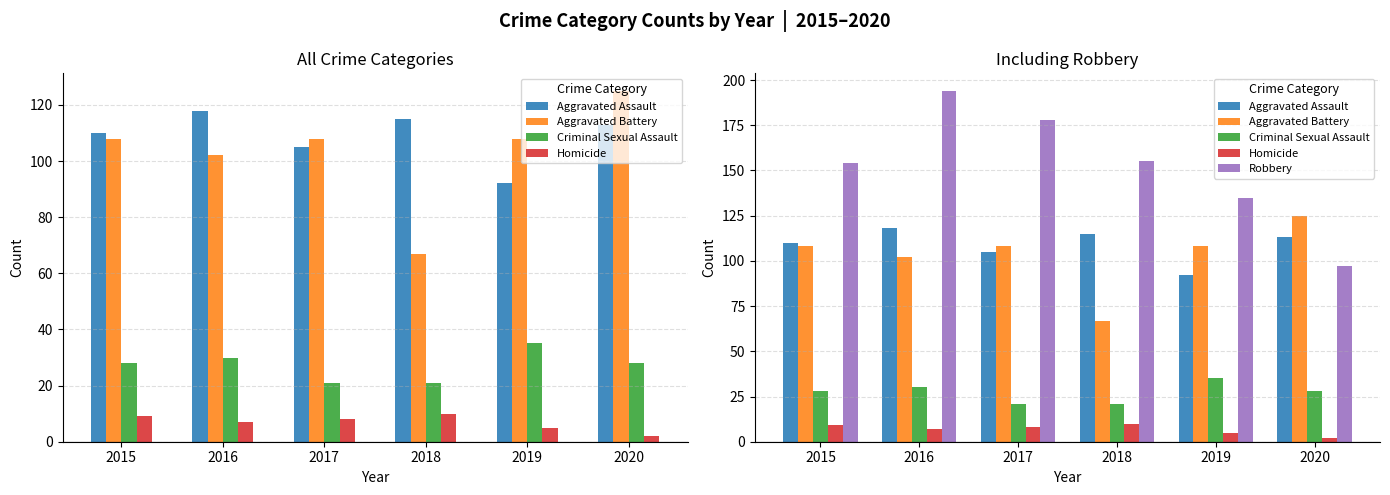

What is the value of the Criminal Sexual Assault bar at the 2nd from the left?

30